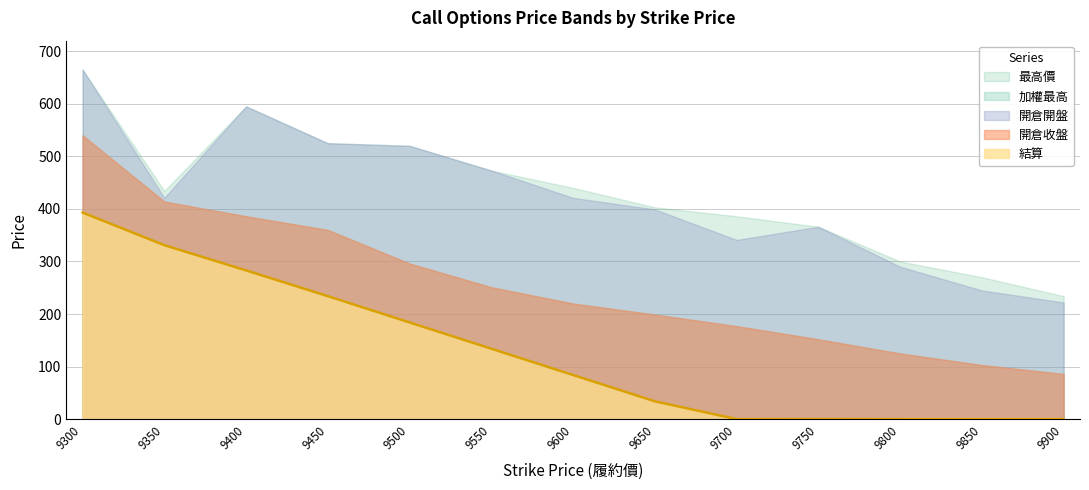

In 結算, how many points are higher than both neighbors (excluding endpoints)?

1